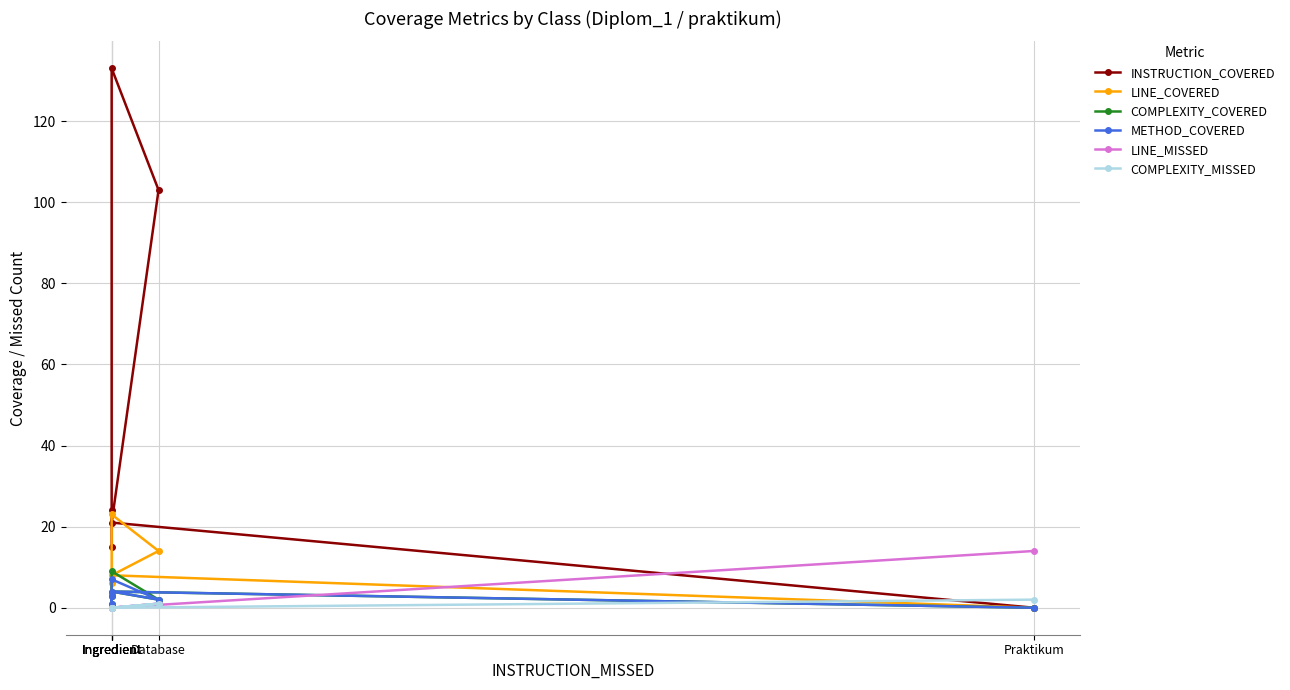

How many values in LINE_MISSED are above zero?

2